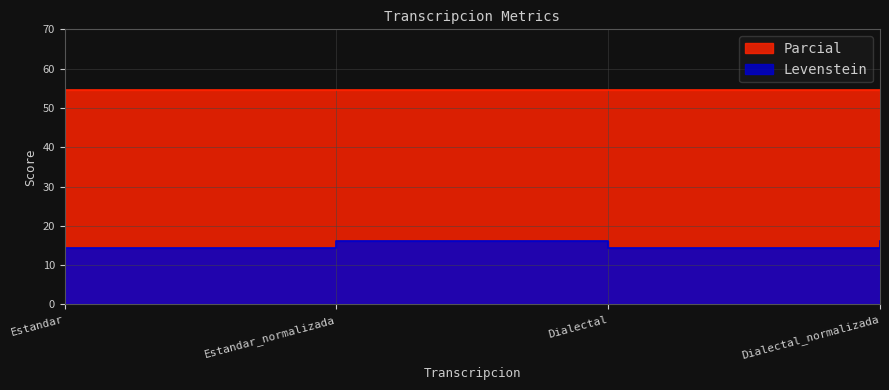

Is it true that the value at Estandar_normalizada is 16.1?

True